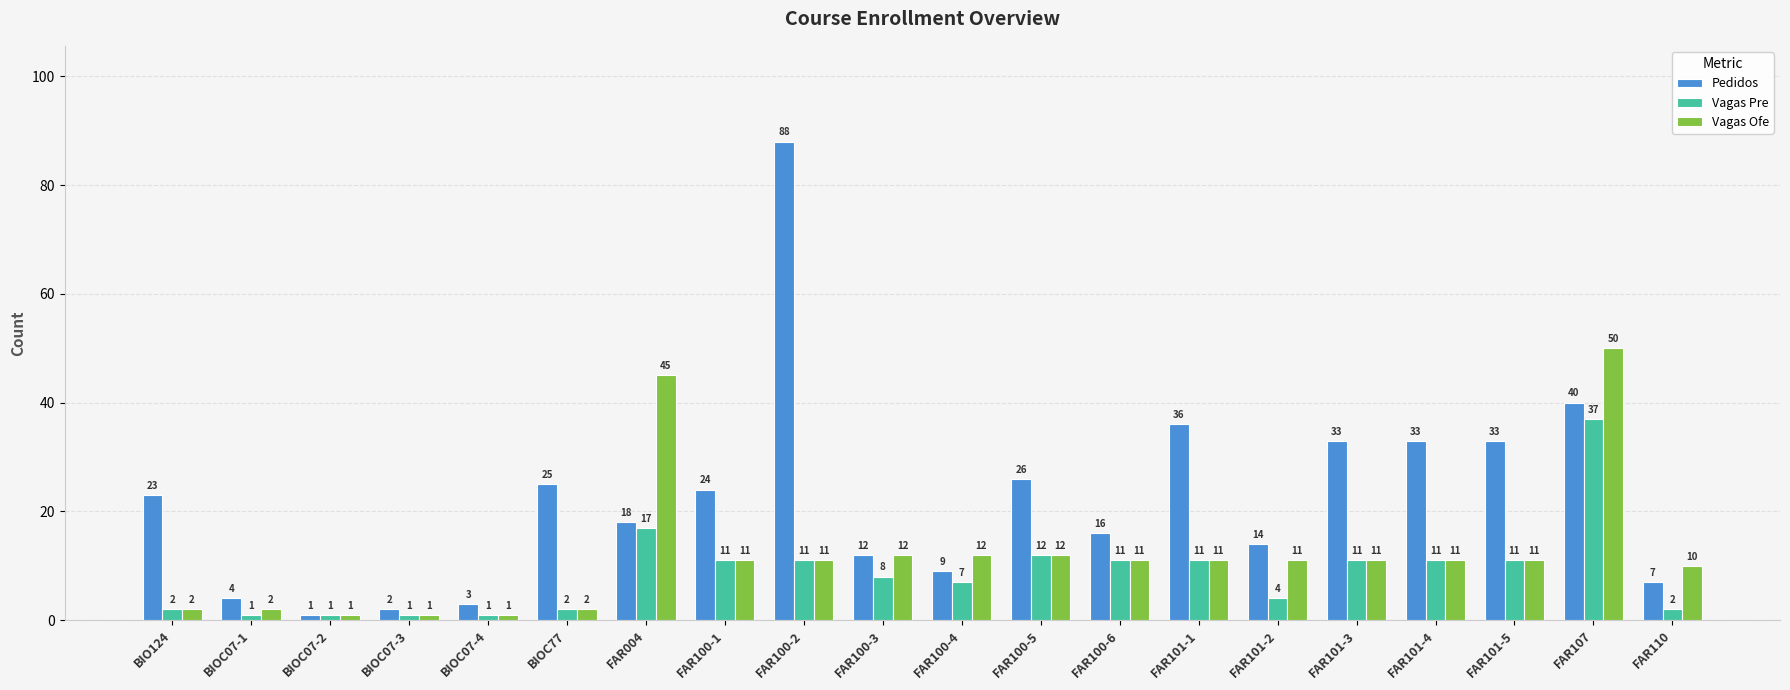

Rank the series by their average value, from highest to lowest.

Pedidos, Vagas Ofe, Vagas Pre